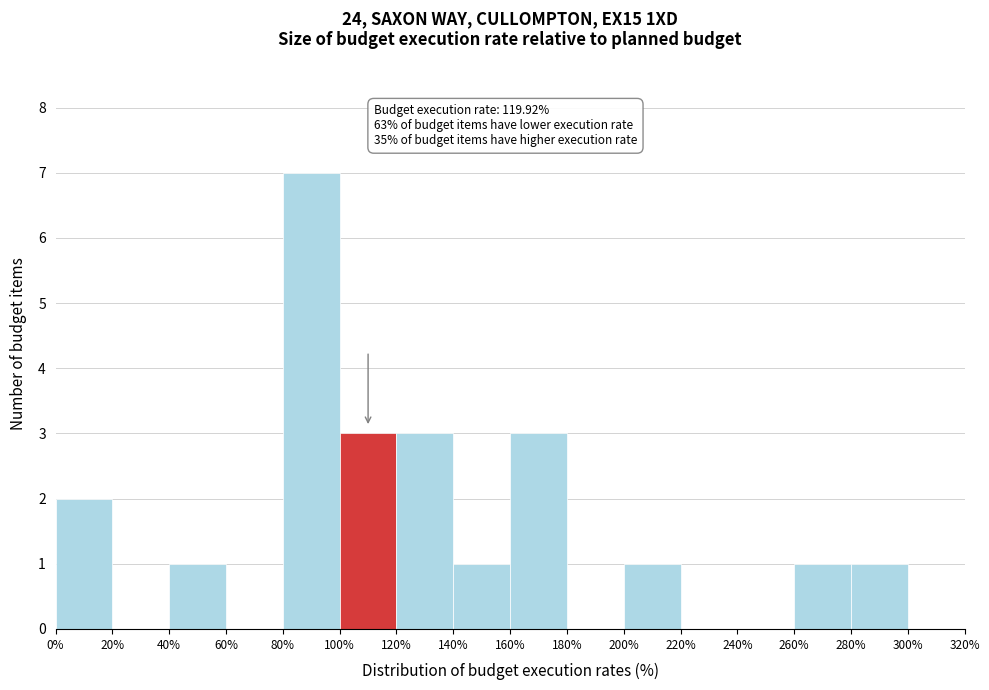

Over which range of the x-axis is the bar tallest?

80% to 100%